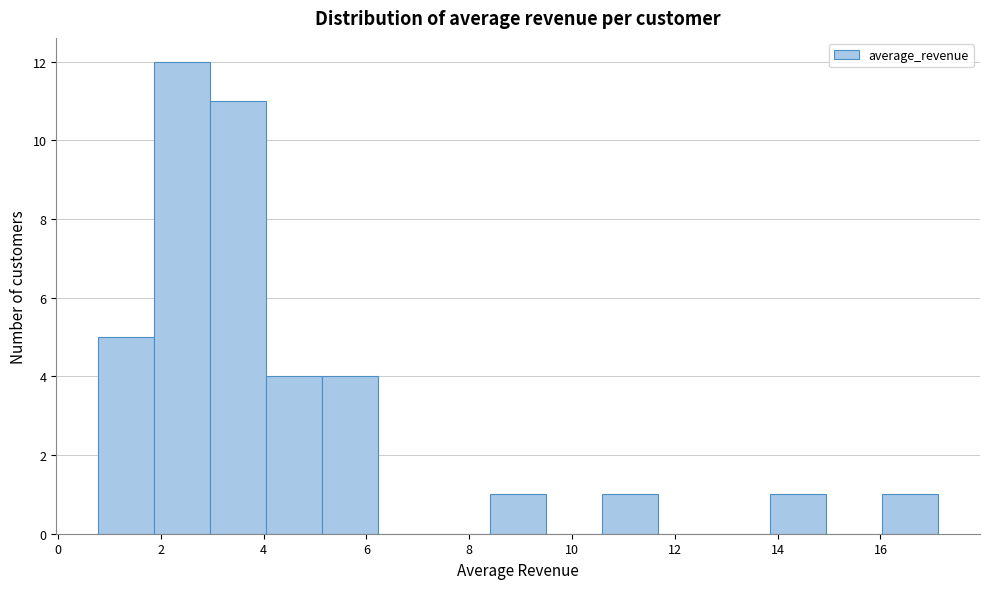

What is the height of the bar covering 4.0 to 5.2 on the x-axis? Neither the bar edges nor the heights are printed on the chart, so give them approximately, as read against the axes.

4